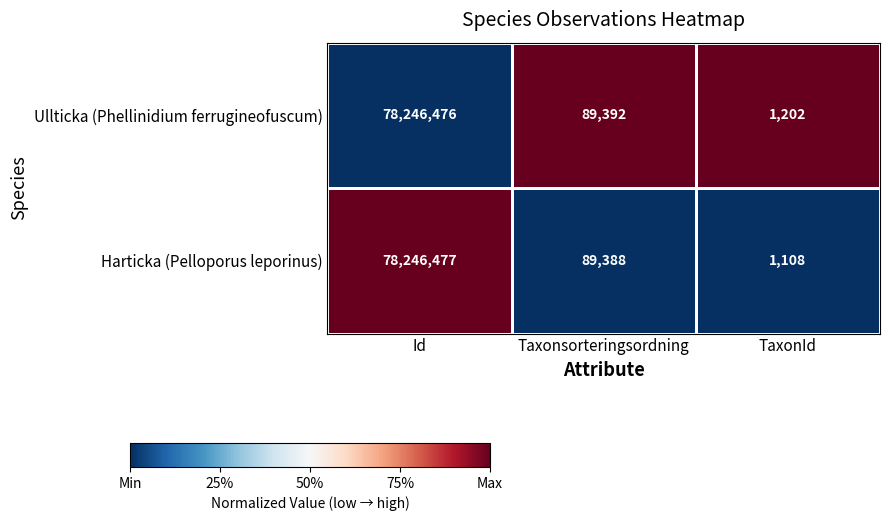

The value of Ullticka (Phellinidium ferrugineofuscum) at TaxonId is 1202. True or false?

True